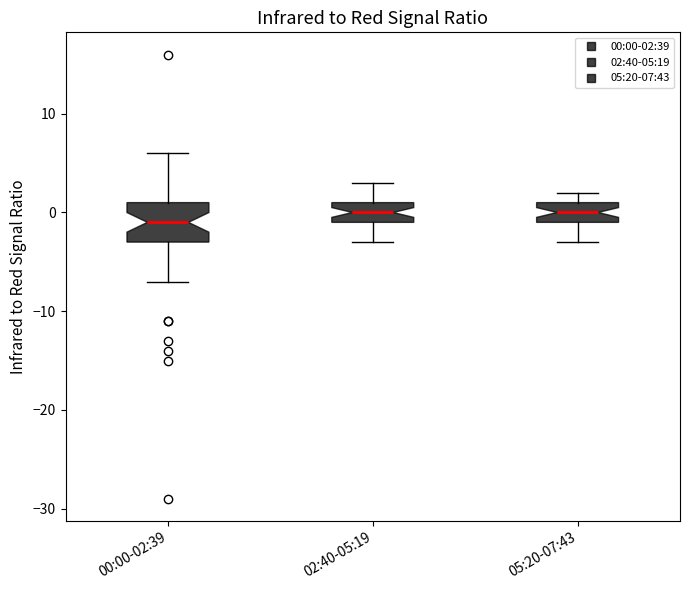

Where does the lower whisker of the box for 05:20-07:43 end on the y-axis? The values are not printed on the chart, so give them approximately, as read against the axis.

-3